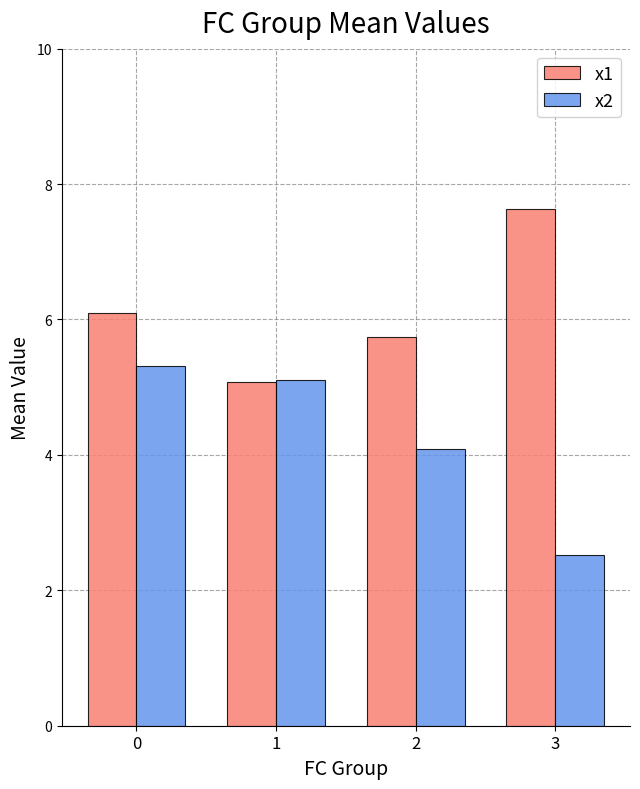

What are all the series names shown in the legend?

x1, x2